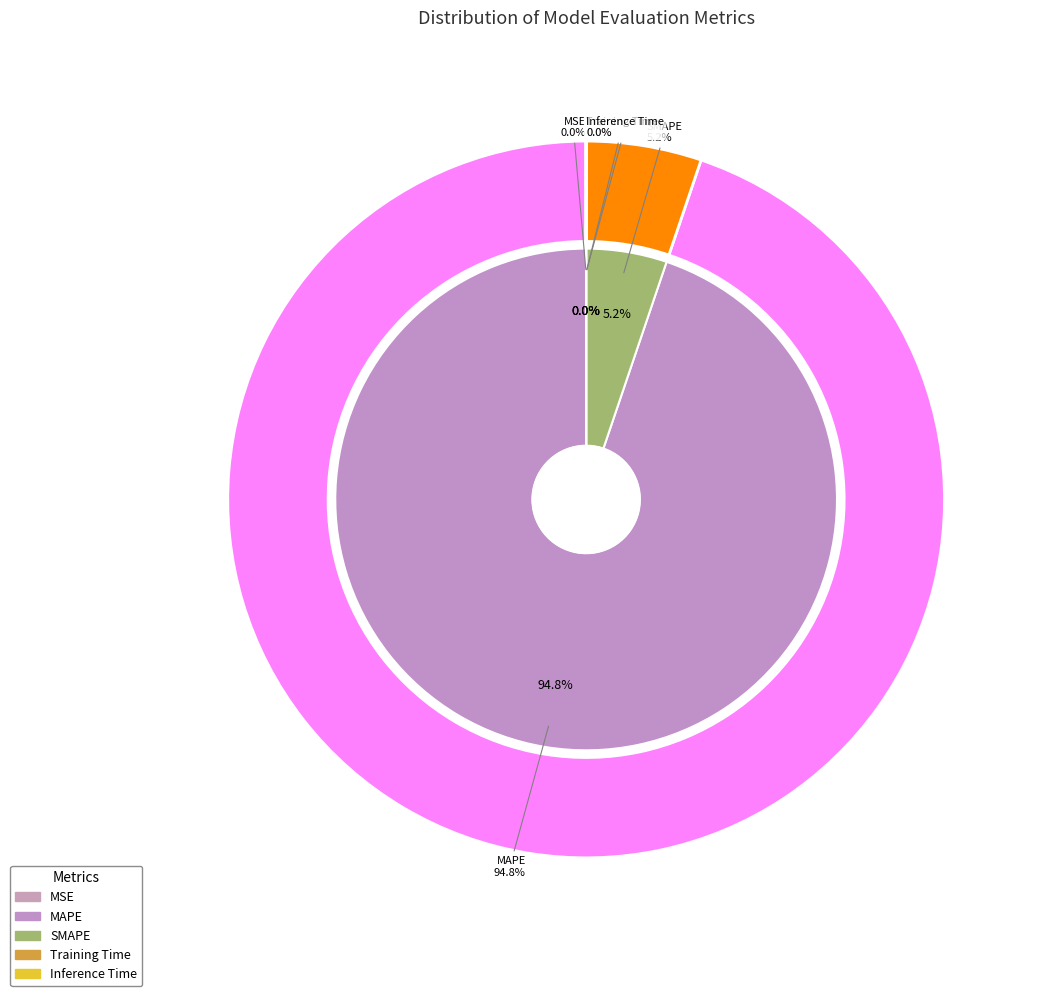

Rank the categories by value from lowest to highest.

Inference Time, Training Time, MSE, SMAPE, MAPE